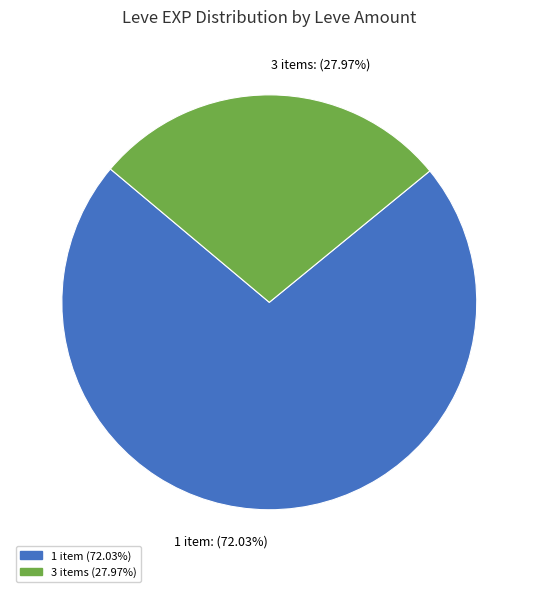

Which slice is the smallest?

3 items: (27.97%)